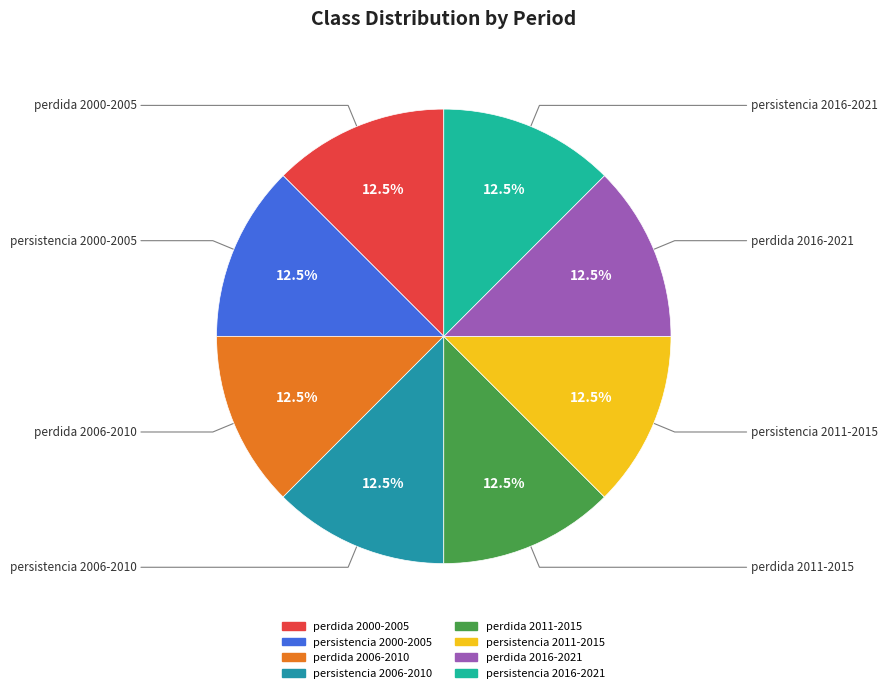

What percentage do persistencia 2016-2021 and perdida 2016-2021 together represent?

25.0%